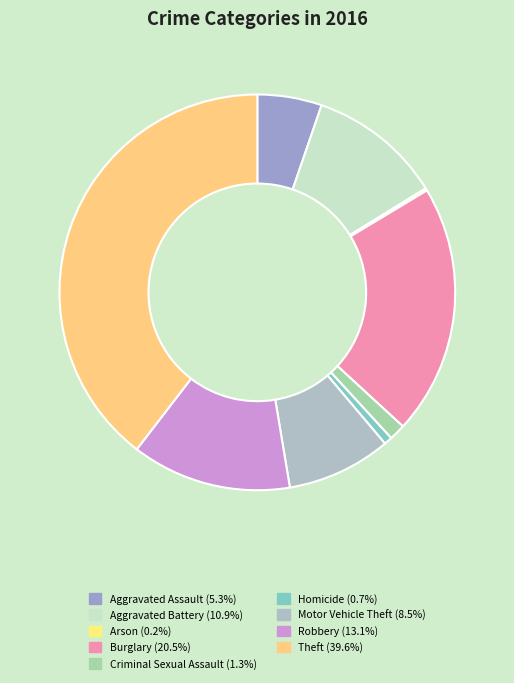

How many slices are in this pie chart?

9